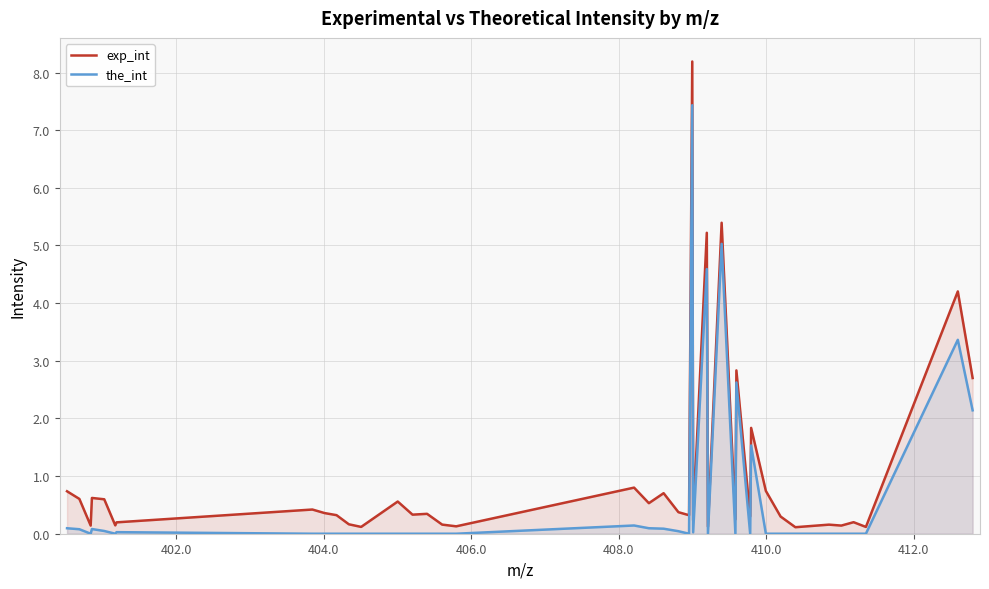

Reading left to right, transcribe all the data shown in this chart.

exp_int: 0.7	0.6	0.1	0.6	0.6	0.1	0.2	0.4	0.4	0.3	0.2	0.1	0.6	0.3	0.3	0.2	0.1	0.8	0.5	0.7	0.4	0.3	8.2	0.2	5.2	0.1	5.4	0.2	2.8	0.3	1.8	0.7	0.3	0.1	0.2	0.1	0.2	0.1	4.2	2.7
the_int: 0.1	0.1	0.0	0.1	0.0	0.0	0.0	0.0	0.0	0.0	0.0	0.0	0.0	0.0	0.0	0.0	0.0	0.1	0.1	0.1	0.0	0.0	7.4	0.0	4.6	0.0	5.0	0.0	2.6	0.0	1.5	0.0	0.0	0.0	0.0	0.0	0.0	0.0	3.4	2.1